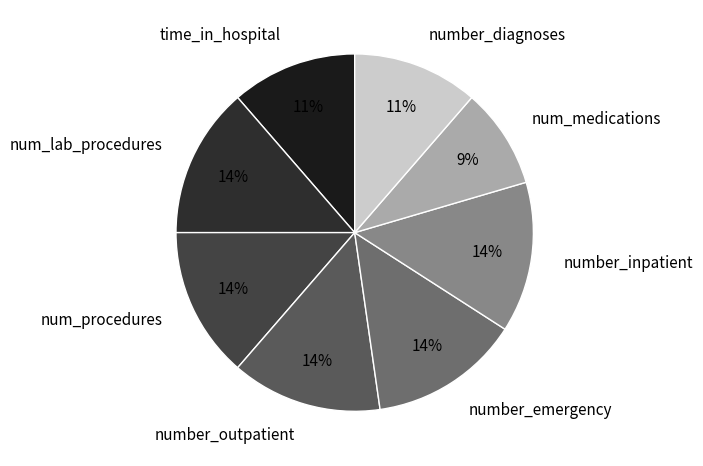

Is the sum of time_in_hospital and number_diagnoses greater than half?

No